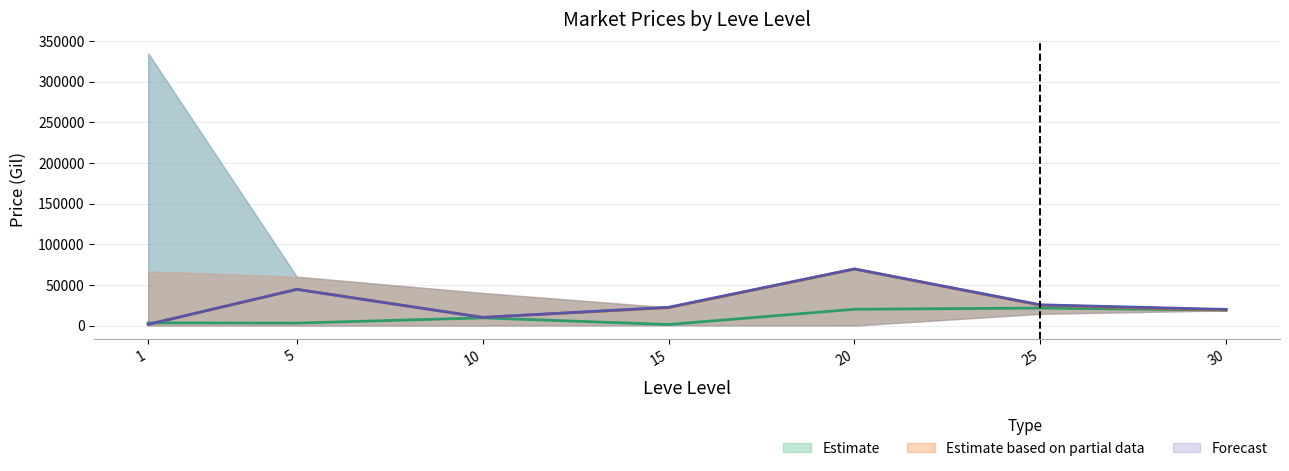

Where is currentAveragePriceHQ nearest to the value 35439?

5